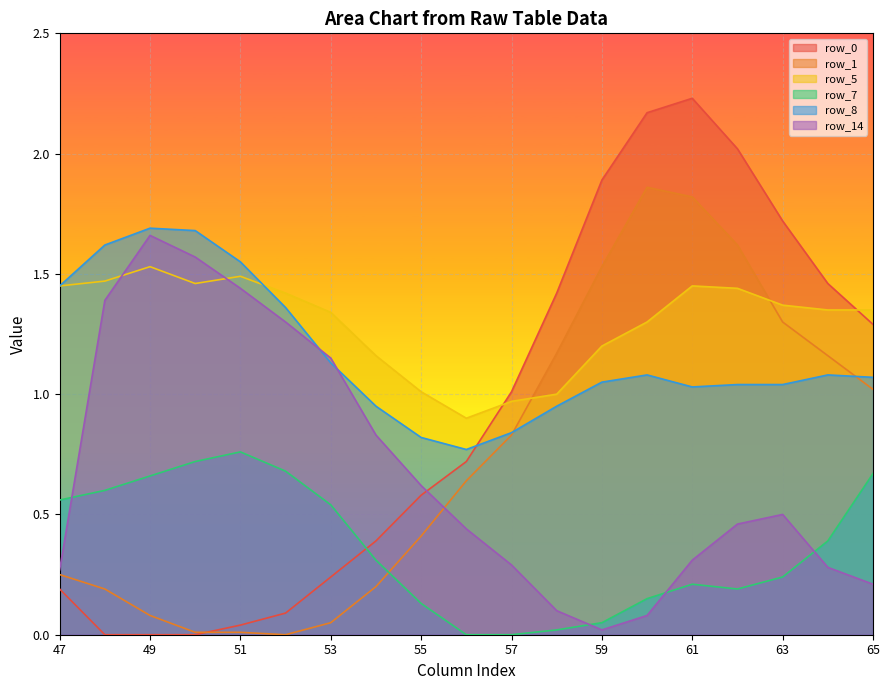

At which category does the chart reach its peak across all series?

61